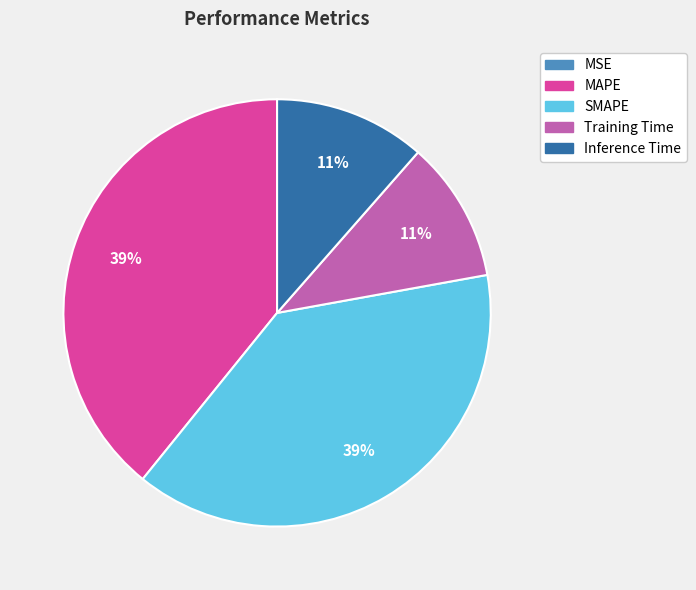

Is SMAPE the majority of the pie?

No